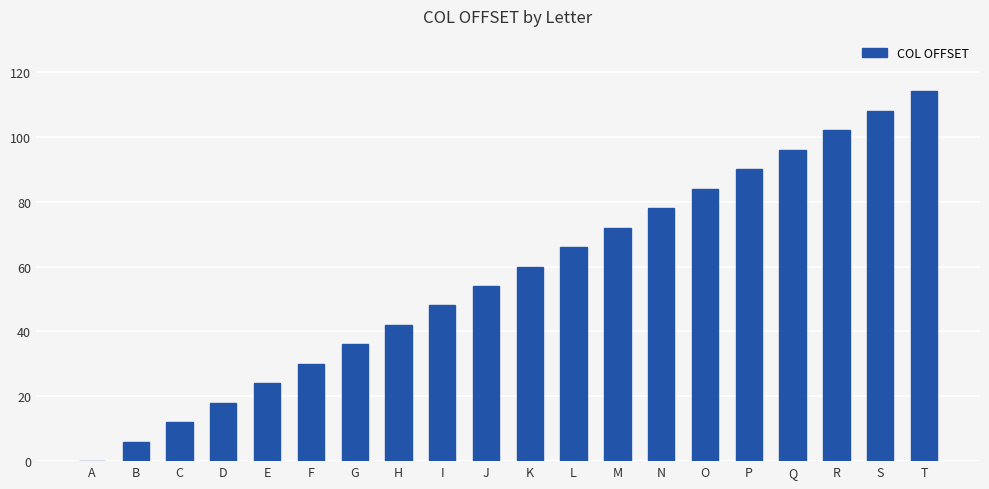

Count the number of categories in the chart.

20